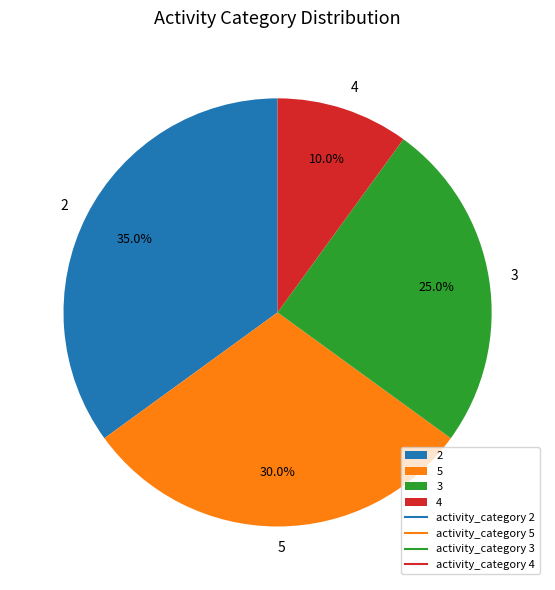

Combined, do 4 and 5 account for over 50%?

No